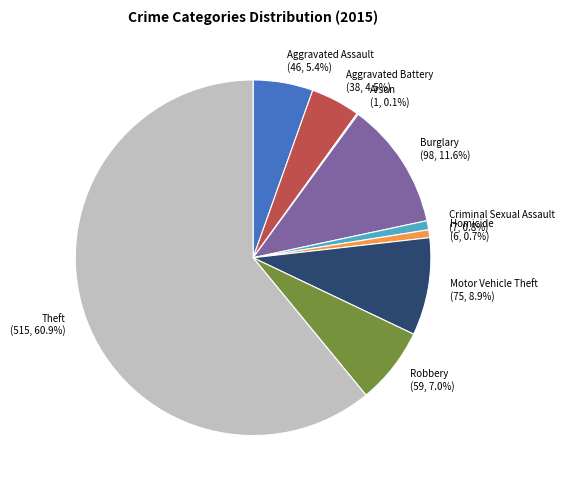

What is the majority slice?

Theft